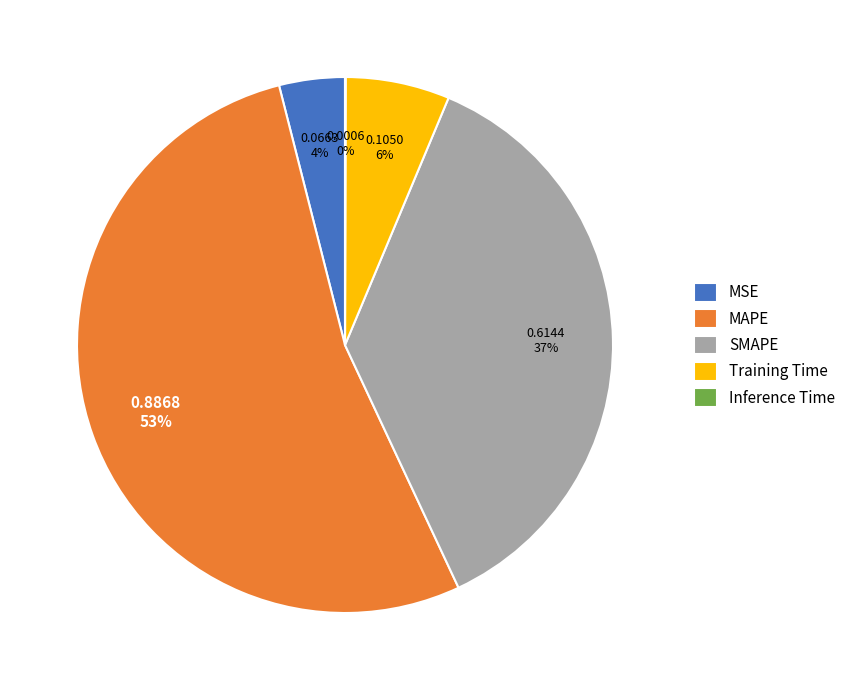

To the nearest percent, what percentage of the pie is Training Time?

6%